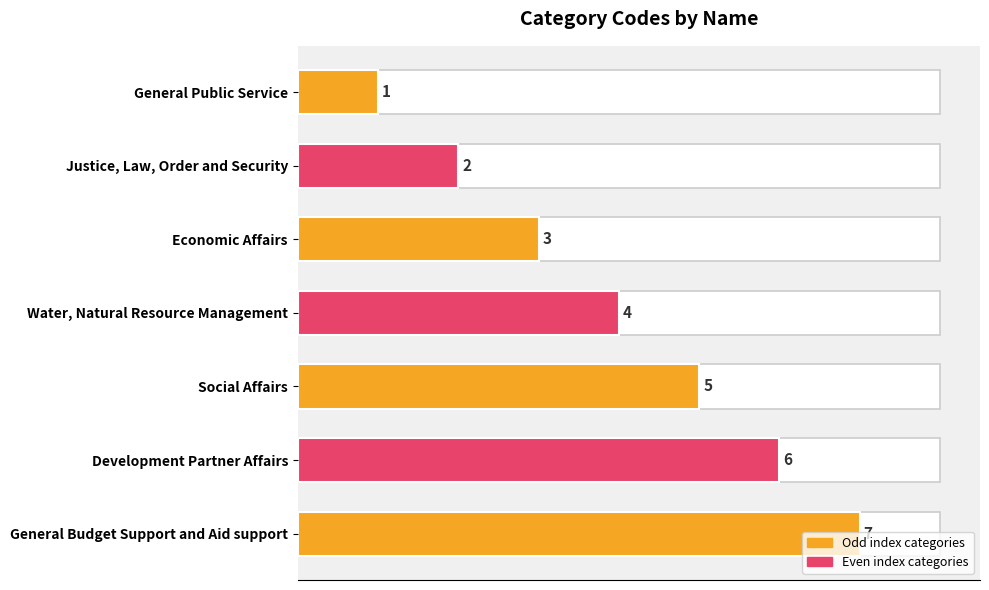

What is the change in value from Development Partner Affairs to General Budget Support and Aid support?

+1